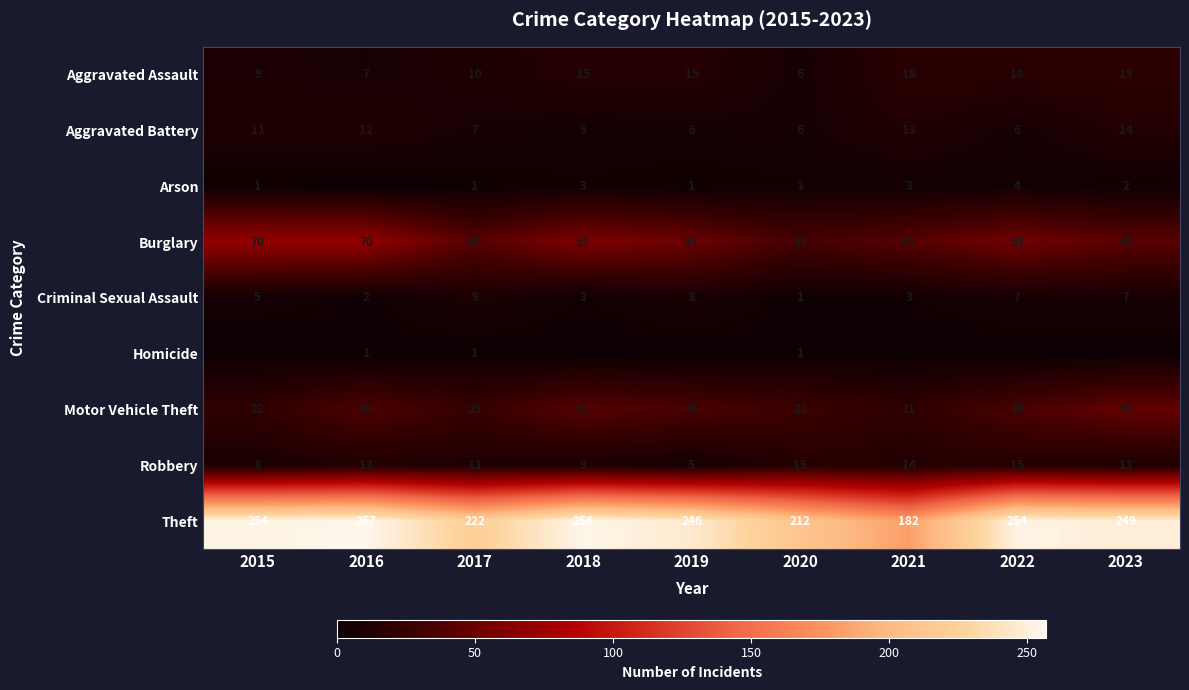

At which label does Criminal Sexual Assault reach its peak?

2017